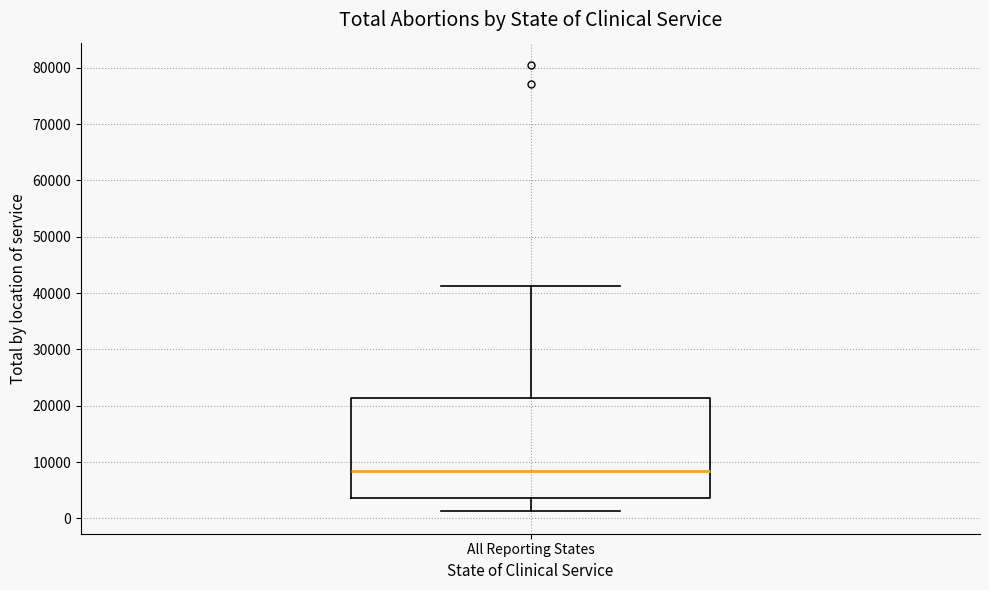

Transcribe this box plot: give where the median line is, the range the box spans, and where the two whiskers end, as read against the y-axis. The values are not printed on the chart, so give them approximately, as read against the axis.

median 8000, box 4000 to 21000, whiskers 1000 to 41000